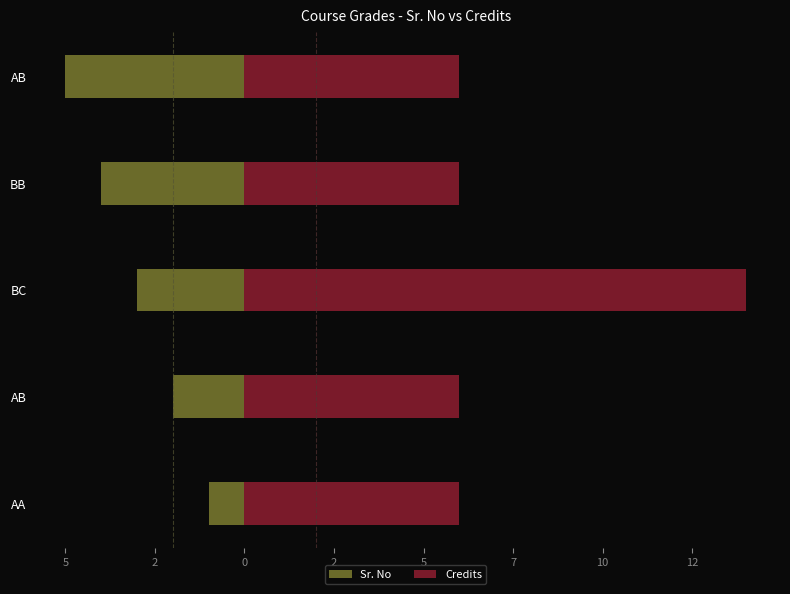

The value of Credits at AB is 6. True or false?

True